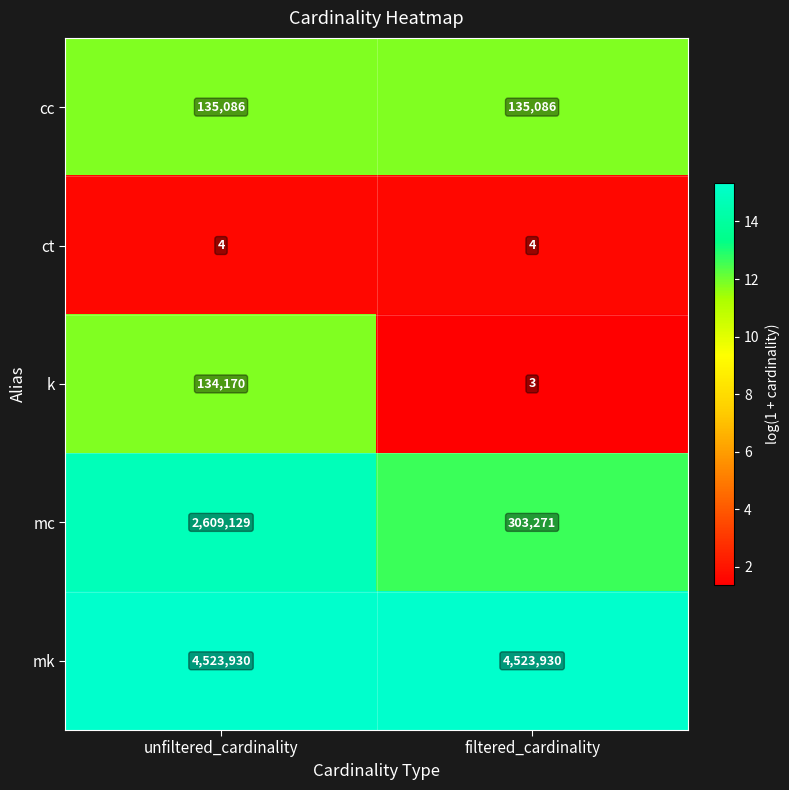

The mc series shows 524745 at filtered_cardinality. True or false?

False